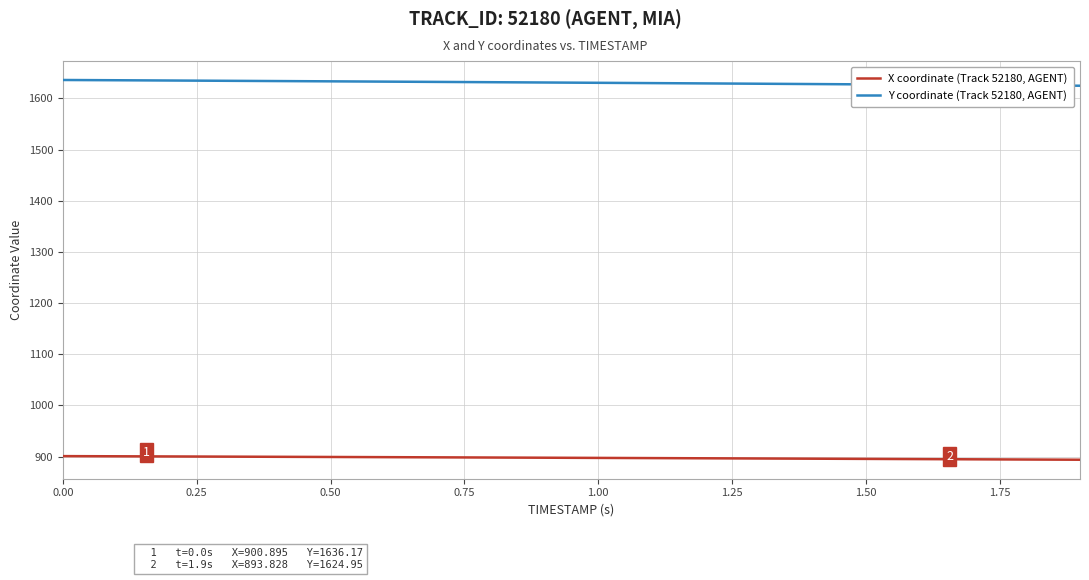

At how many categories does at least one series exceed 1228?

20